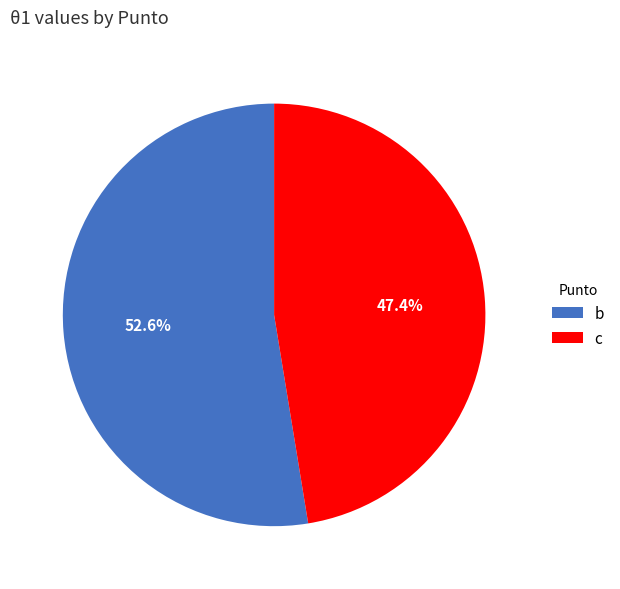

To the nearest percent, what percentage of the pie is b?

53%